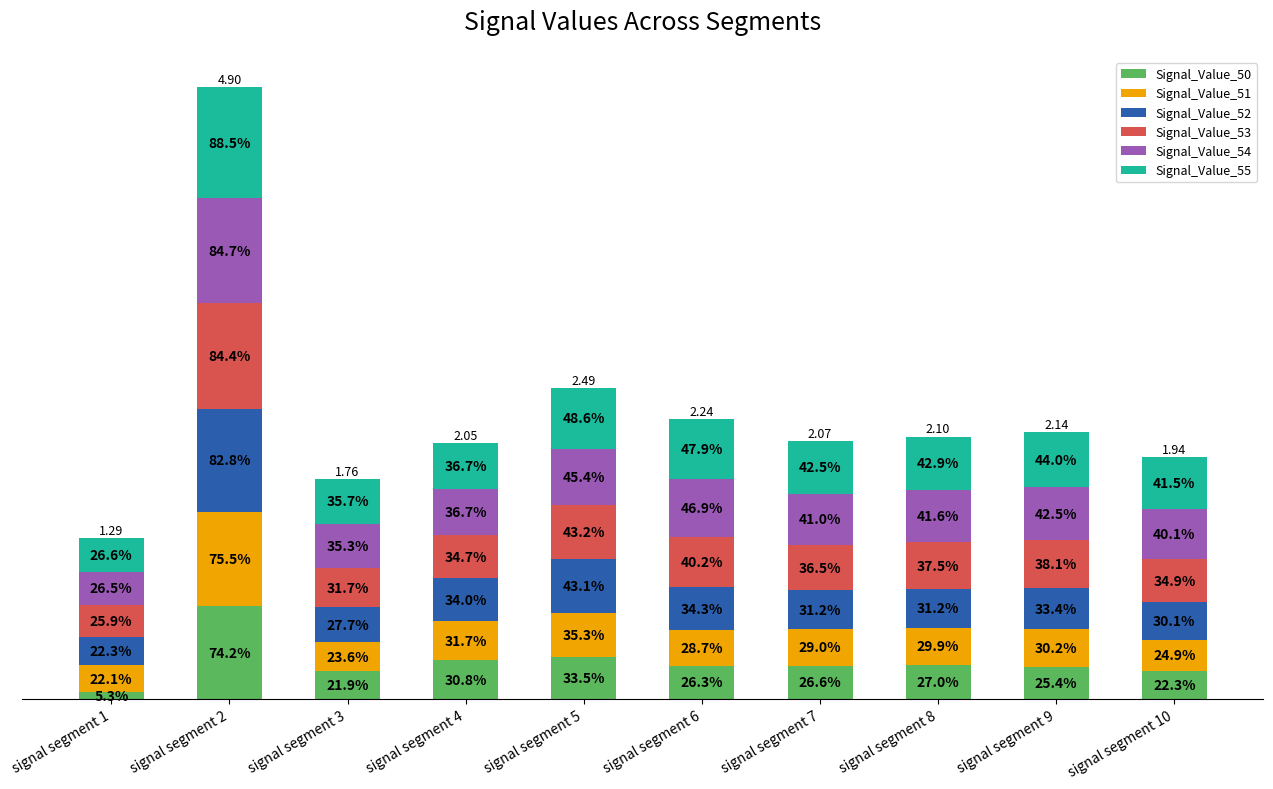

Are the bars grouped side by side (vs. stacked)?

No